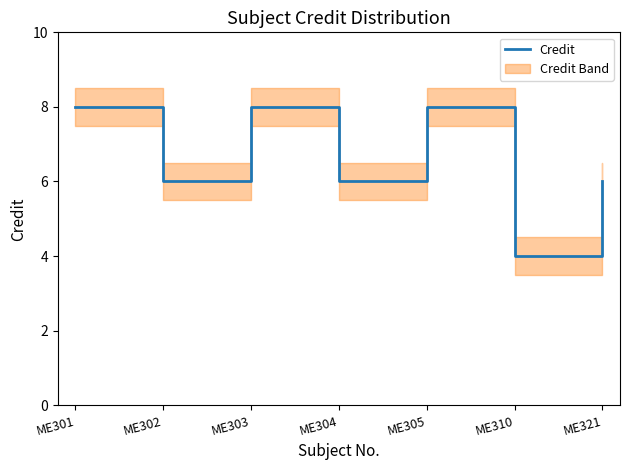

What is the minimum value shown in the chart?

4